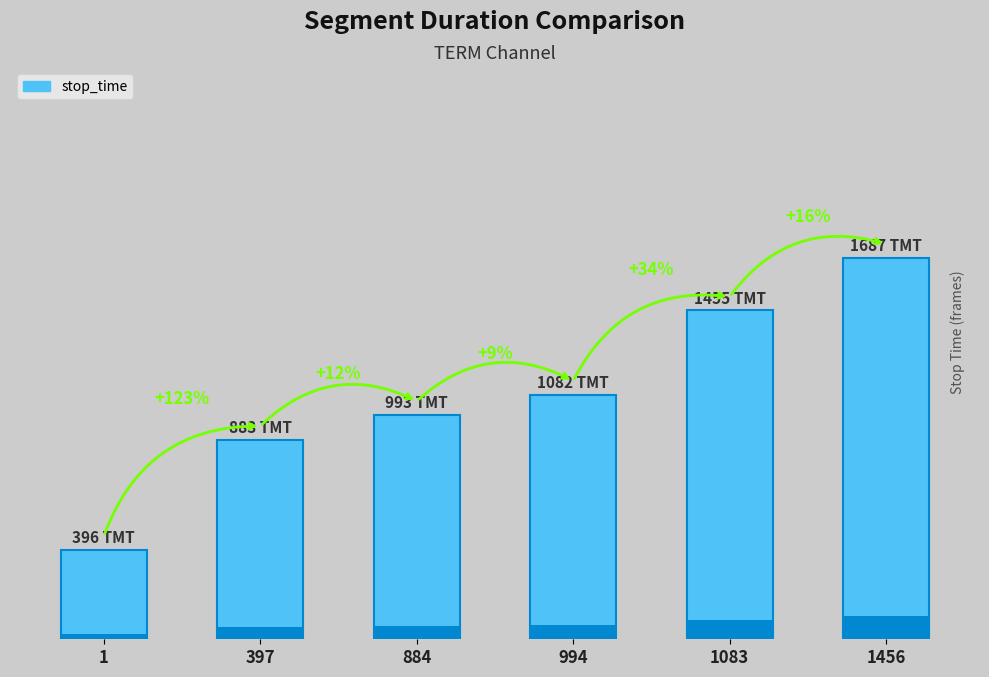

Which category has the lowest value across all series?

1